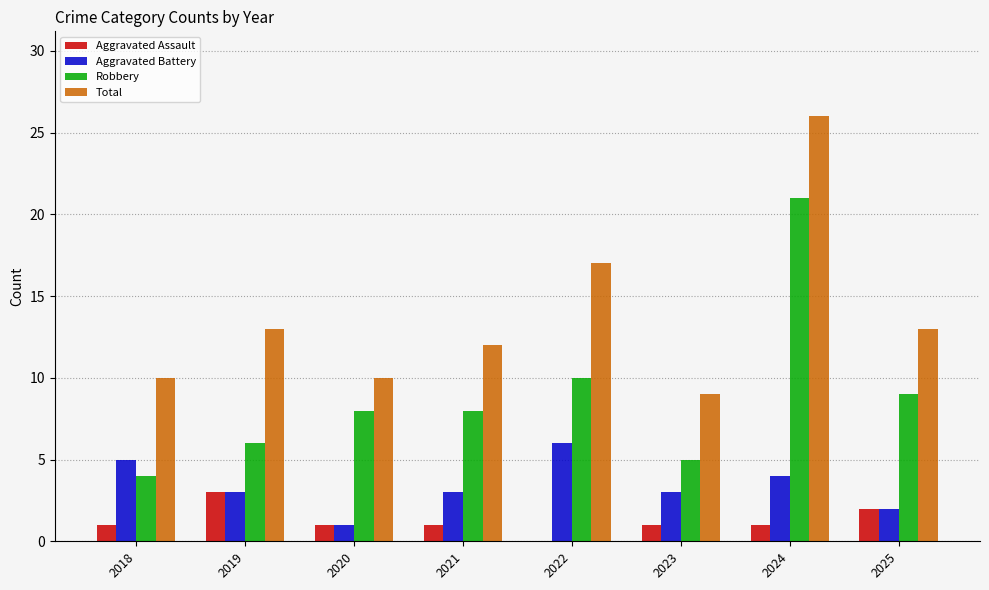

How many categories are shown in the chart?

8